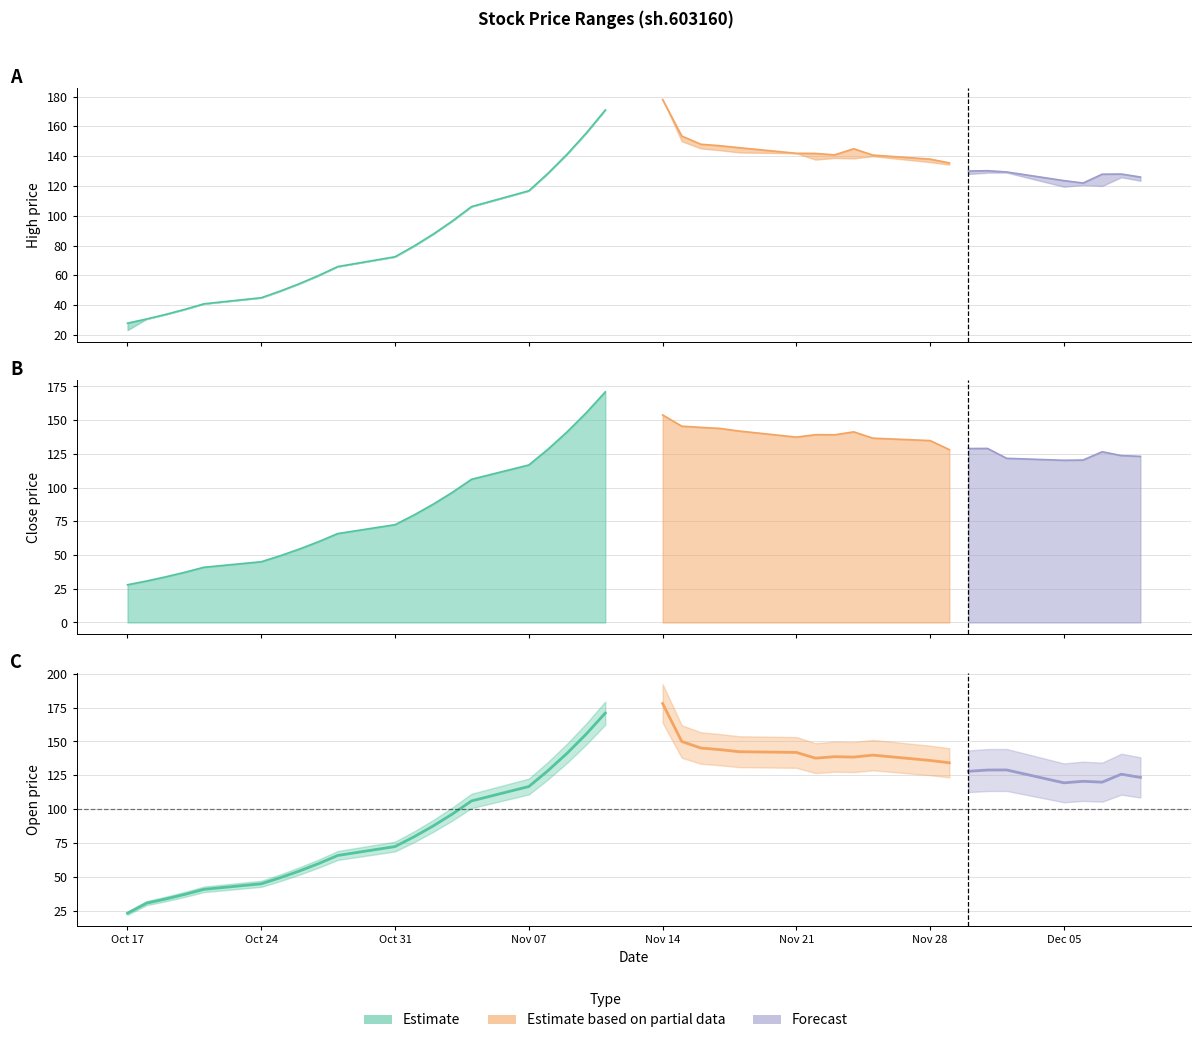

At how many categories does at least one series exceed 148?

4